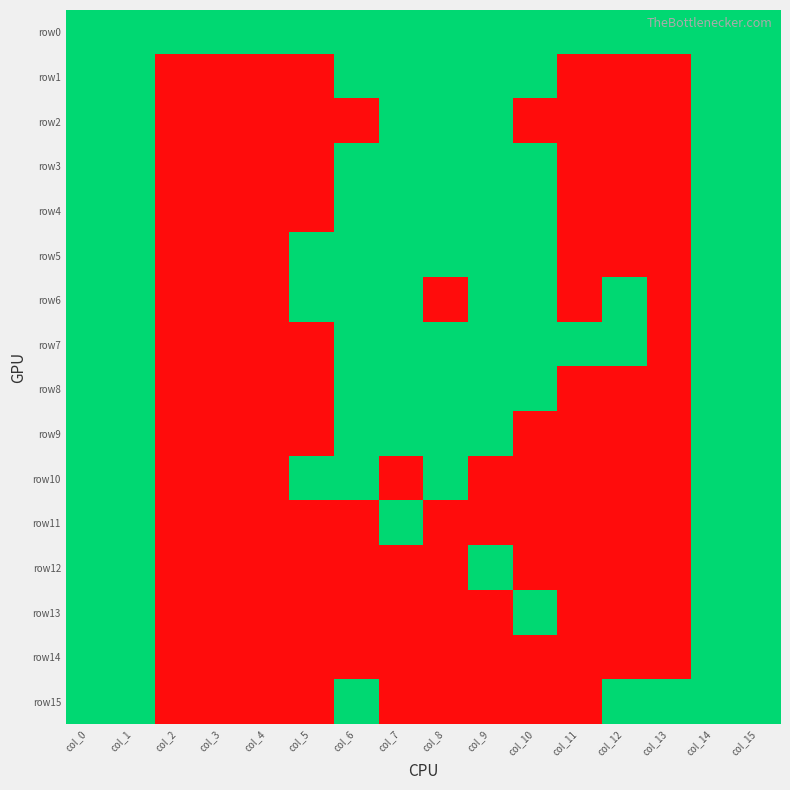

Rank the series by their maximum value, from lowest to highest.

row0, row1, row2, row3, row4, row5, row6, row7, row8, row9, row10, row11, row12, row13, row14, row15